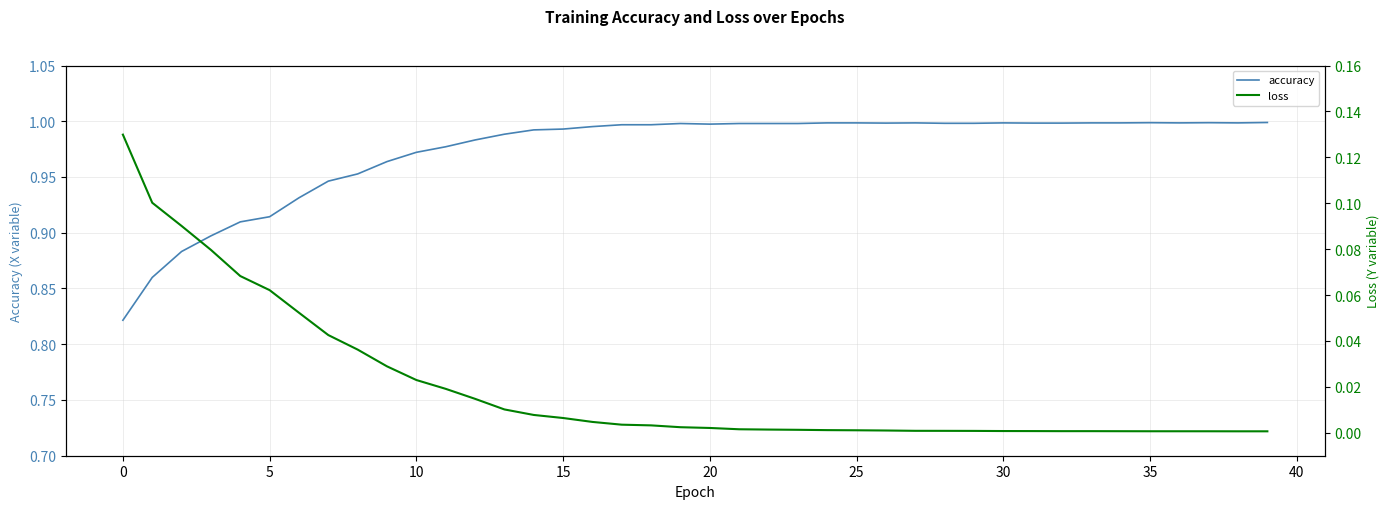

Reading right to left, extract all data points from this chart.

accuracy: 1.0	1.0	1.0	1.0	1.0	1.0	1.0	1.0	1.0	1.0	1.0	1.0	1.0	1.0	1.0	1.0	1.0	1.0	1.0	1.0	1.0	1.0	1.0	1.0	1.0	1.0	1.0	1.0	1.0	1.0	1.0	1.0	0.9	0.9	0.9	0.9	0.9	0.9	0.9	0.8
loss: 0.0	0.0	0.0	0.0	0.0	0.0	0.0	0.0	0.0	0.0	0.0	0.0	0.0	0.0	0.0	0.0	0.0	0.0	0.0	0.0	0.0	0.0	0.0	0.0	0.0	0.0	0.0	0.0	0.0	0.0	0.0	0.0	0.0	0.1	0.1	0.1	0.1	0.1	0.1	0.1